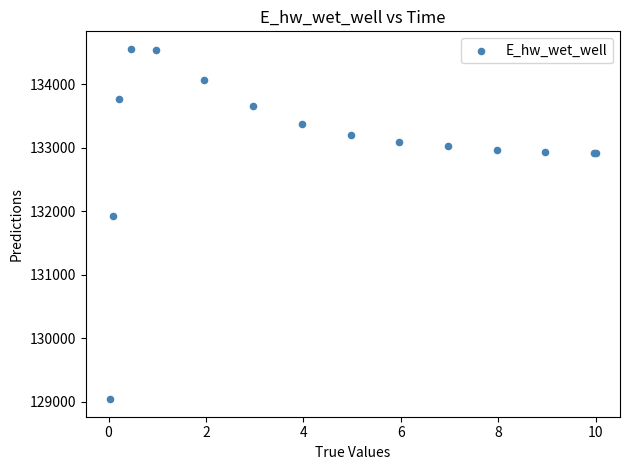

What Y value in the scatter plot is closest to 131799?

131919.6